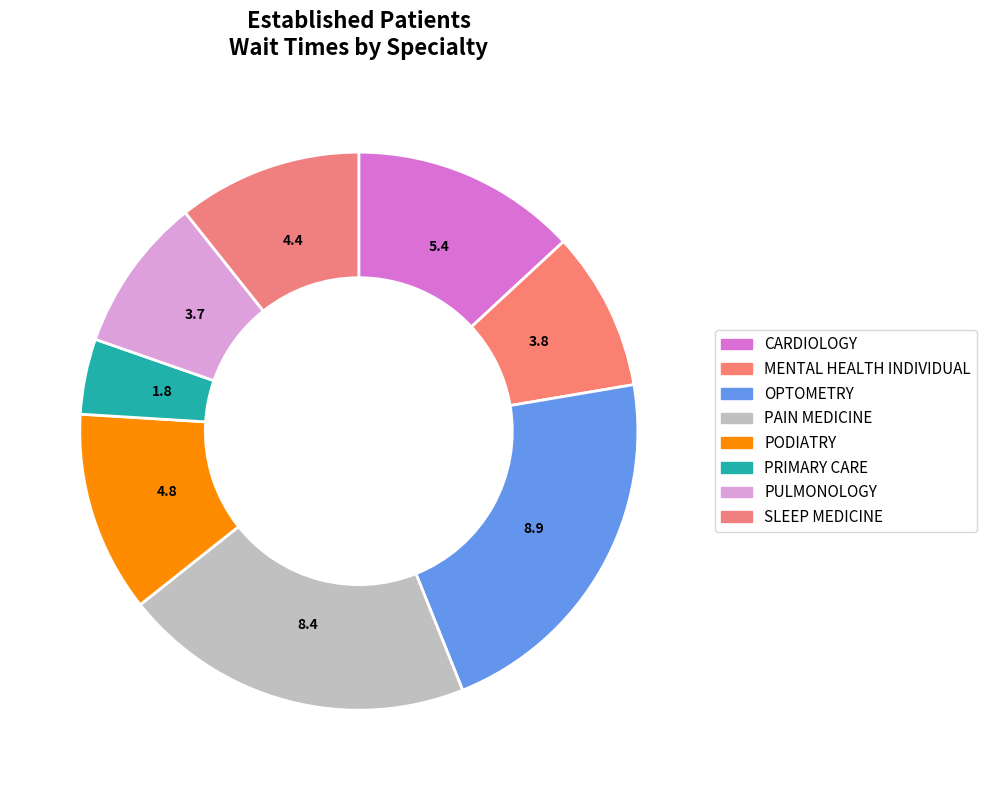

True or false: CARDIOLOGY accounts for 13% of the total.

True